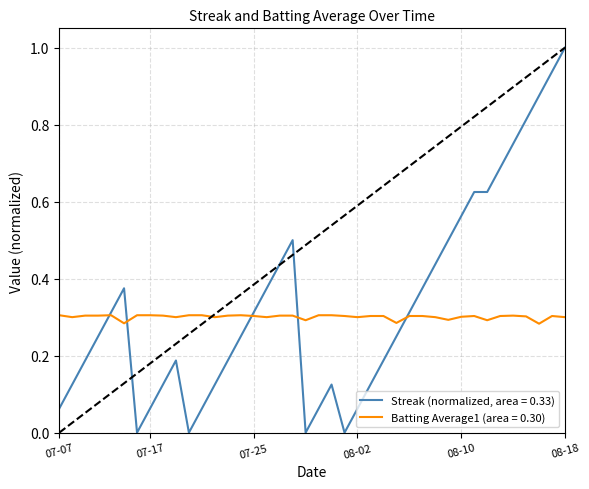

What is the greatest value displayed?

1.0